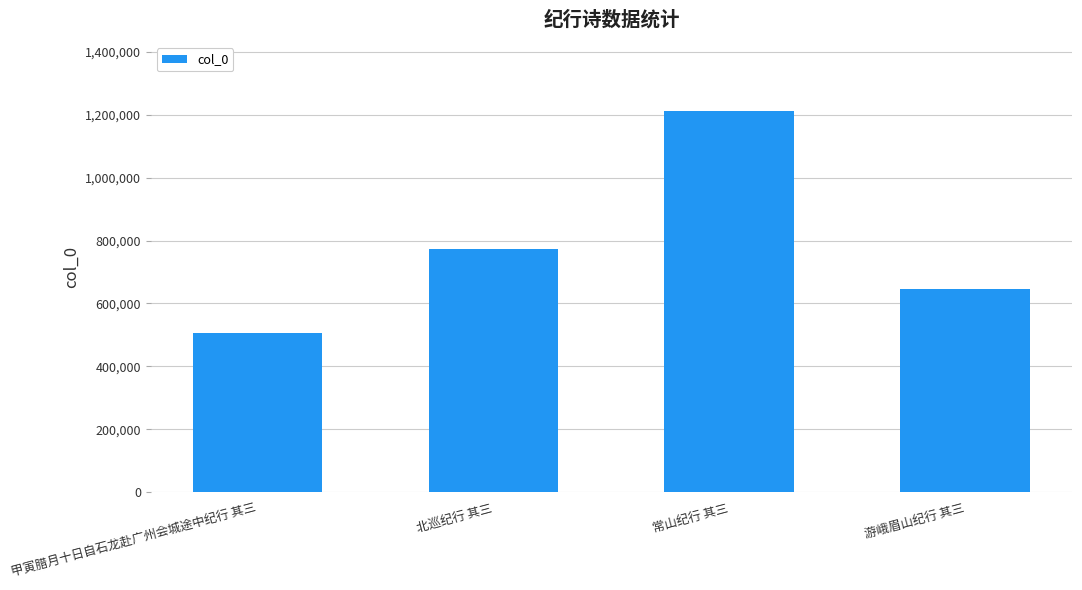

What value does the data have at 甲寅腊月十日自石龙赴广州会城途中纪行 其三, to the nearest 10?

505130